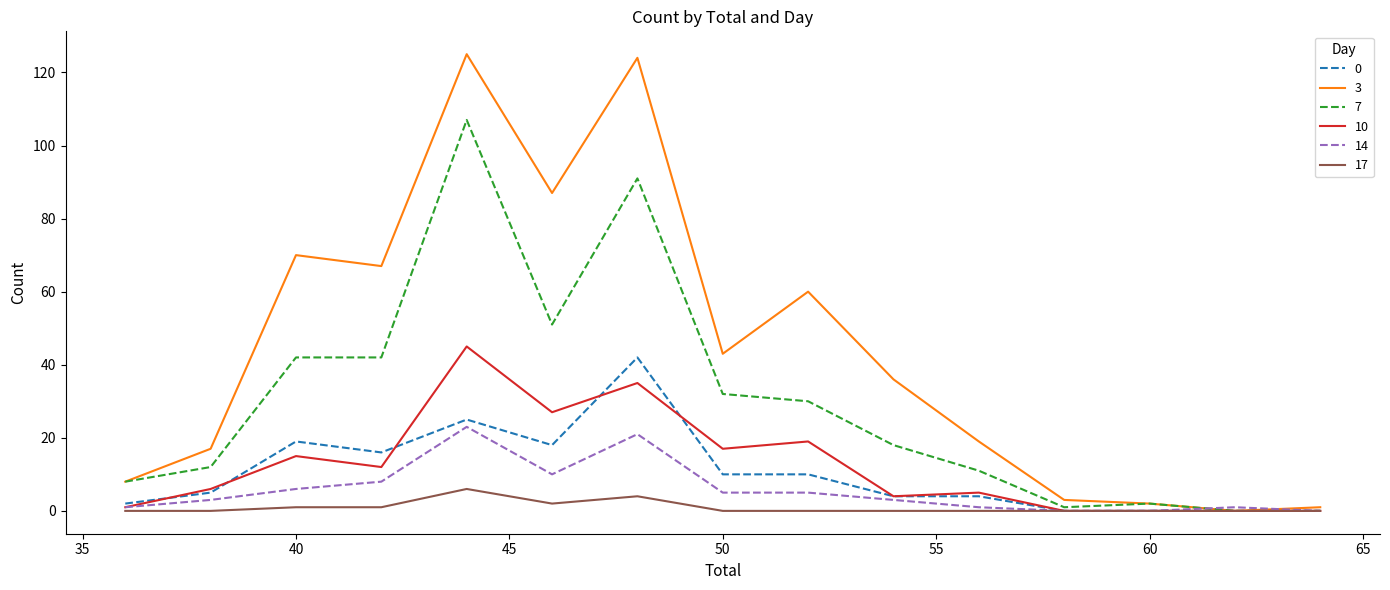

Which series has the largest range (max minus min)?

3